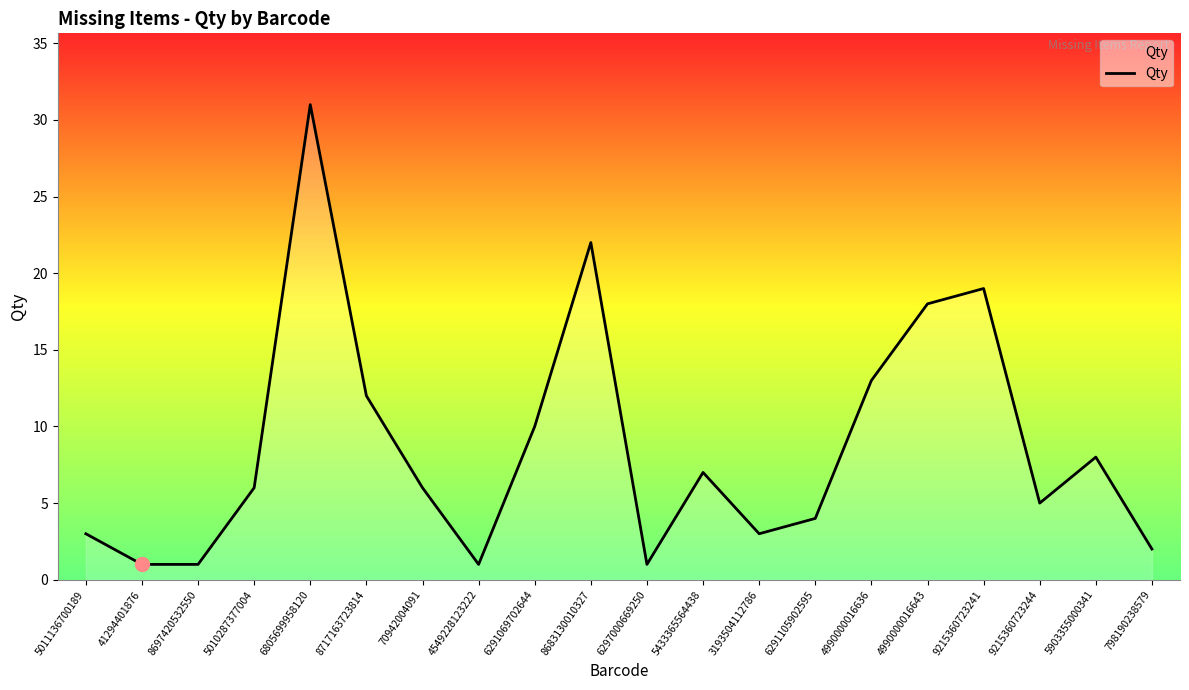

The value at 4990000016643 is 4. True or false?

False